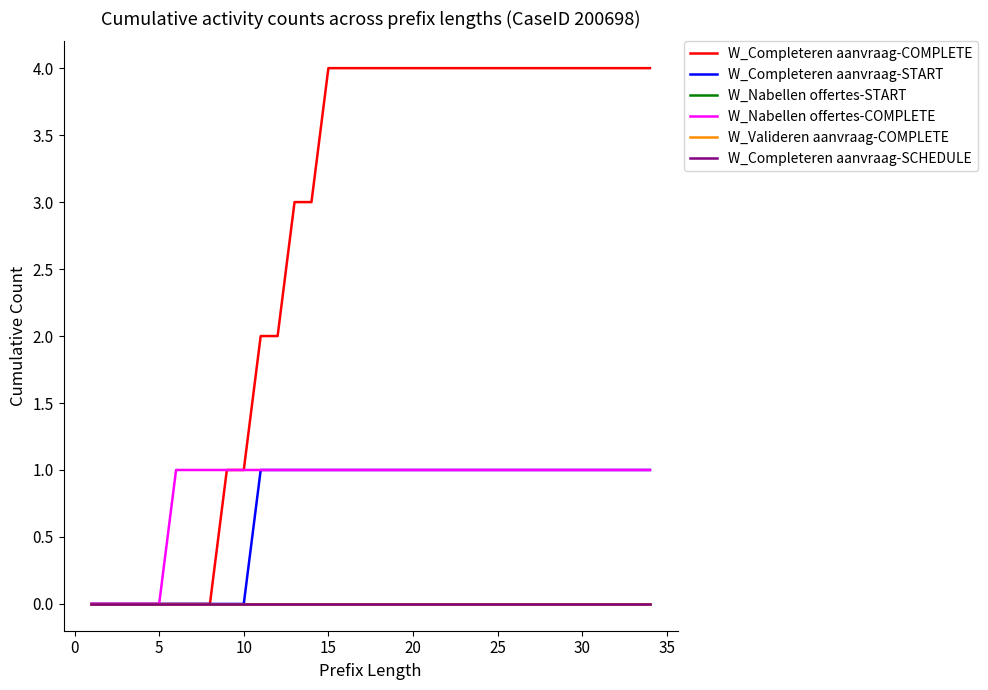

Does the chart display data point markers on the line(s)?

No